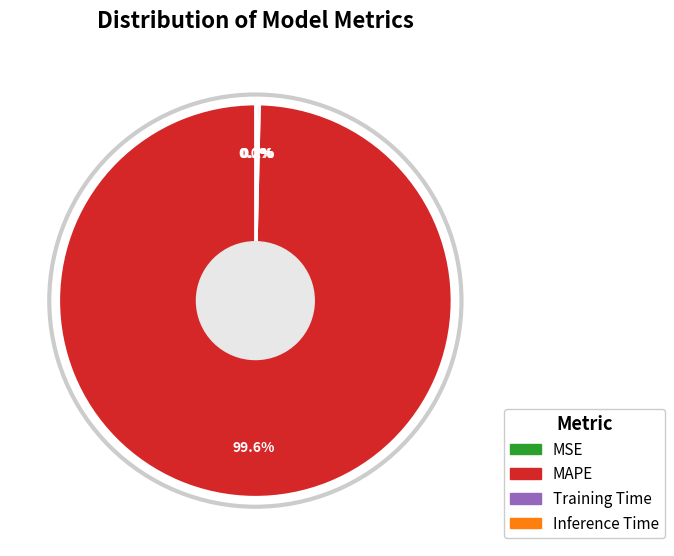

Is MAPE the majority of the pie?

Yes